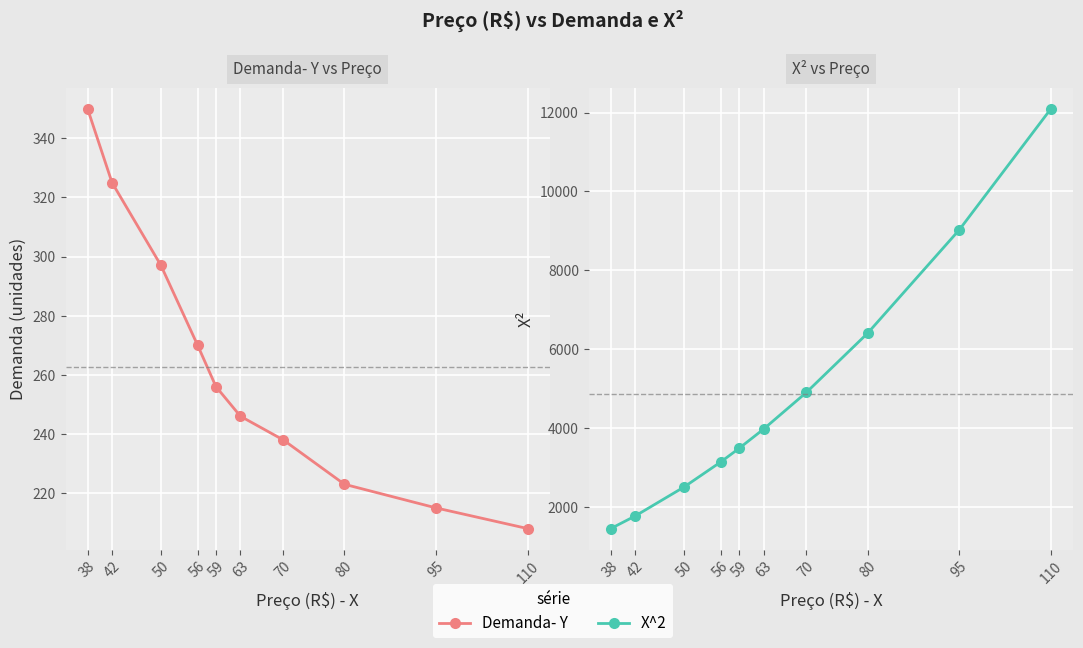

The value of X^2 at 63 is 3969. True or false?

True